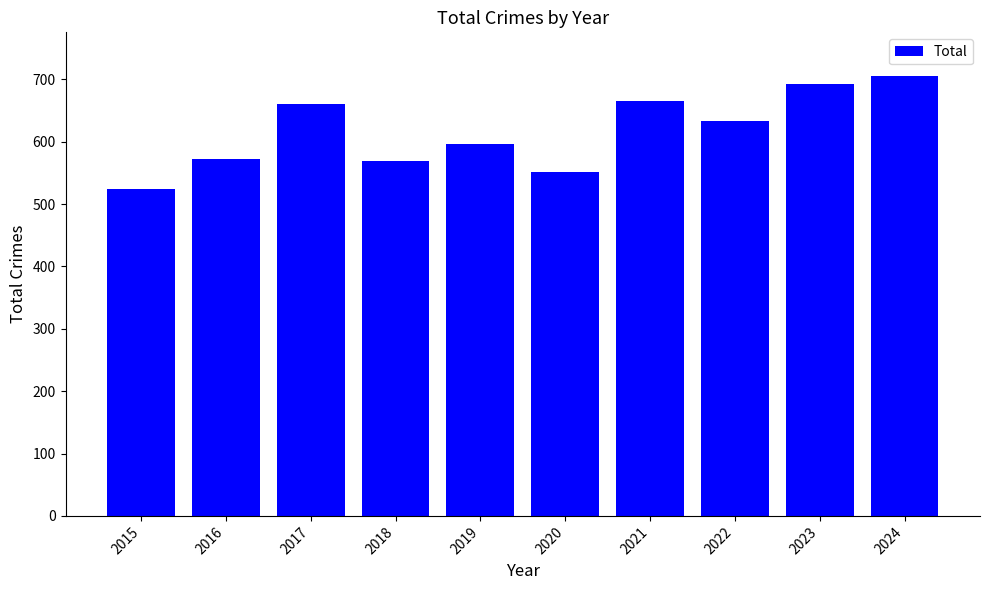

Reading right to left, list all the values displayed in this chart.

2024=705	2023=692	2022=633	2021=666	2020=552	2019=597	2018=569	2017=660	2016=573	2015=525